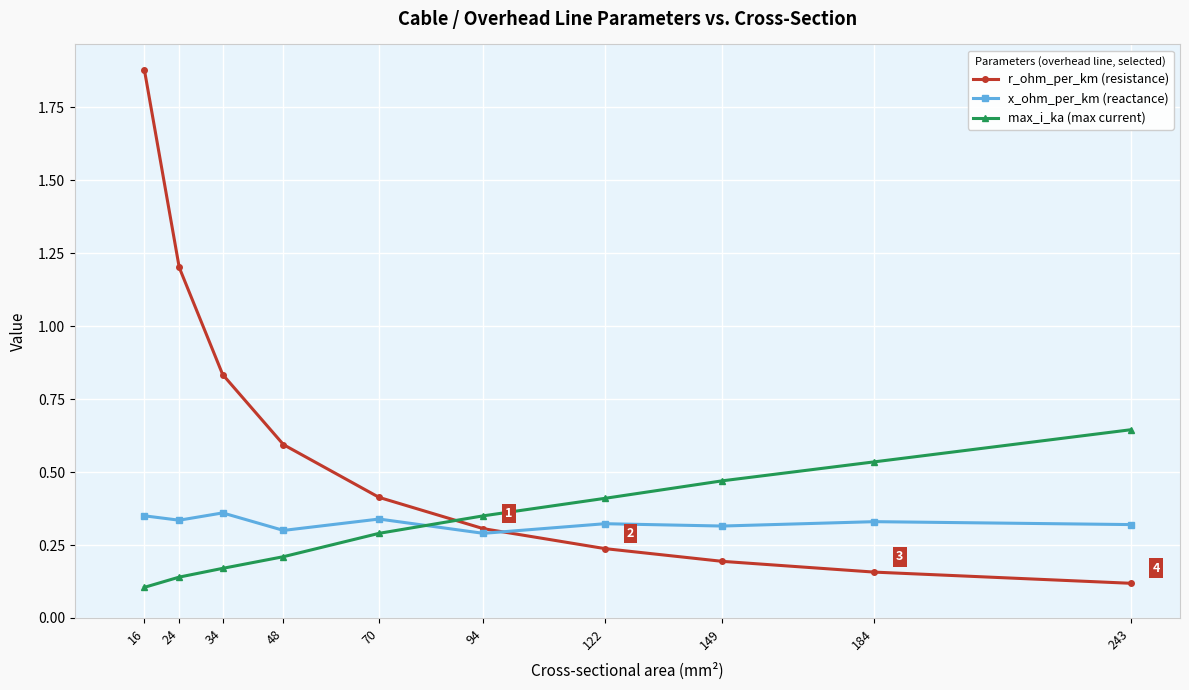

What is the difference between the highest and lowest values at 24?

1.1